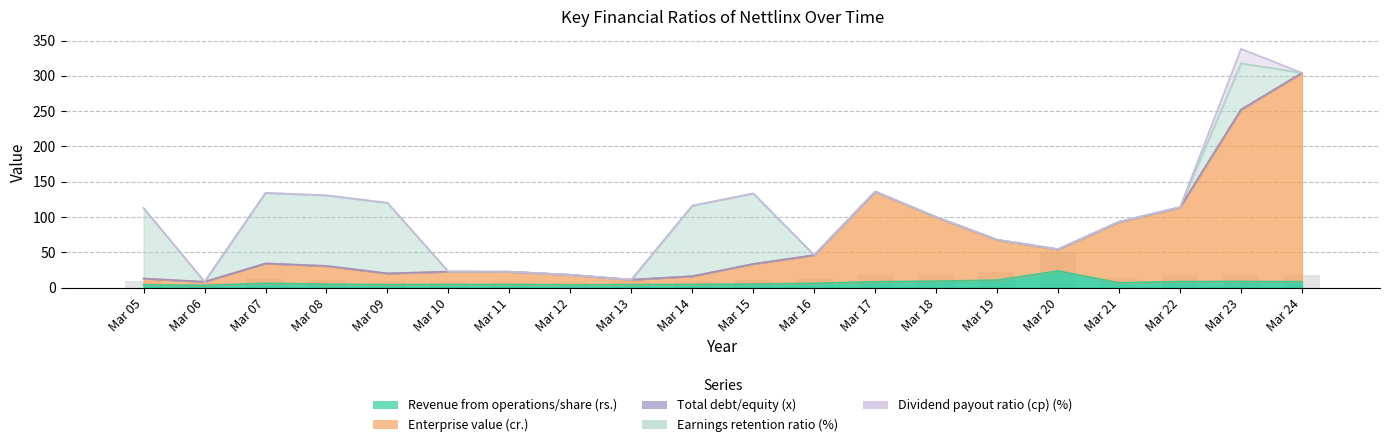

What is the minimum value for Enterprise value (cr.)?

5.2